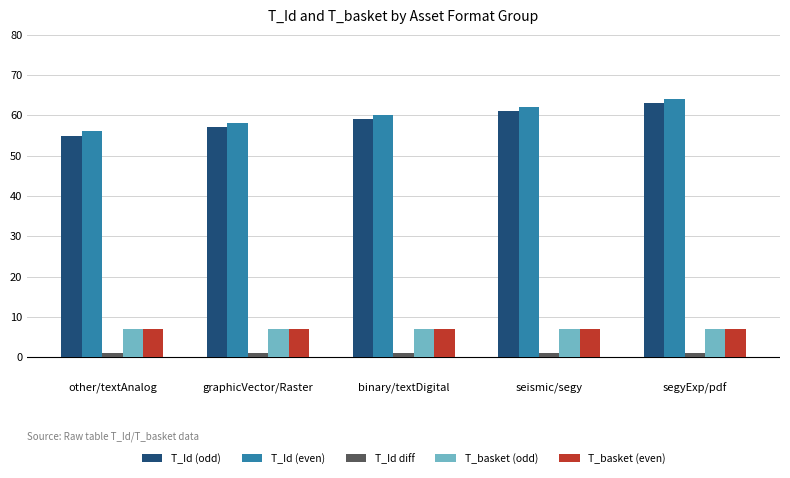

True or false: T_basket (even) has a value of 7 at seismic/segy.

True